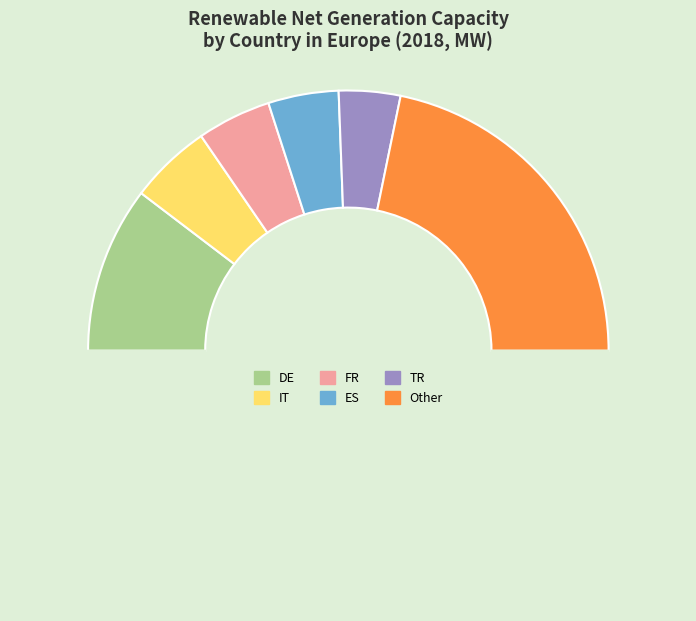

Count the number of slices in the pie.

7